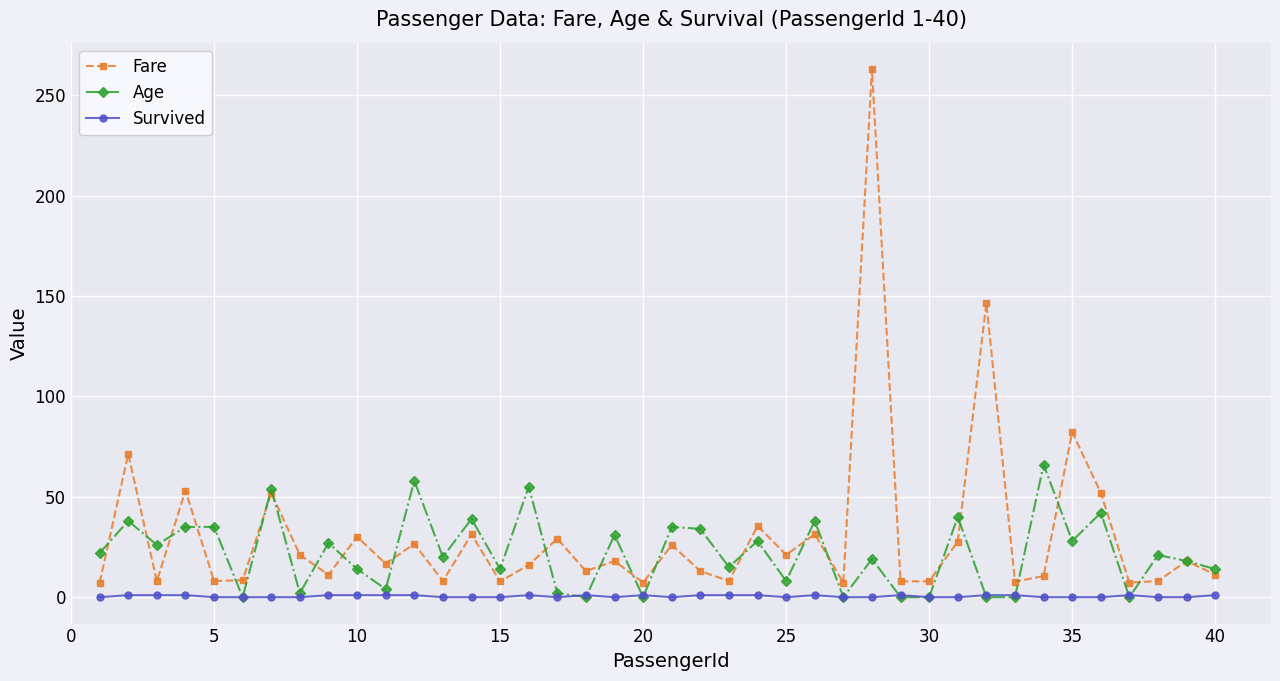

True or false: Age and Fare cross at least once.

True